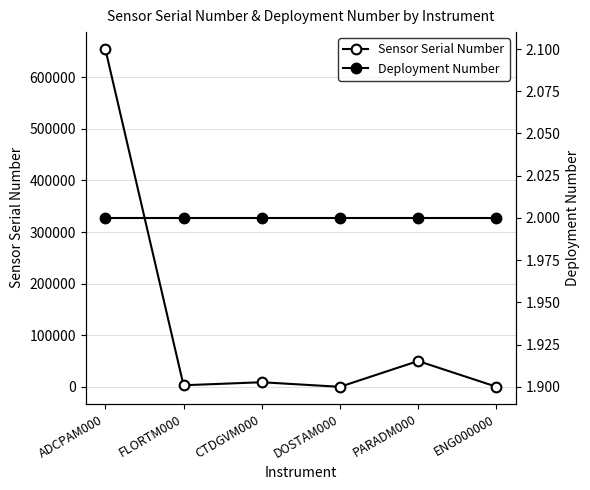

The Sensor Serial Number series shows 978707 at ADCPAM000. True or false?

False